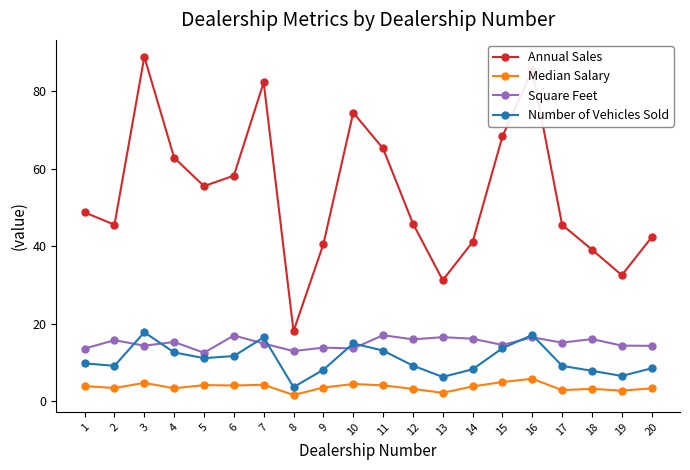

True or false: Square Feet has more than 2 points higher than both neighbors.

True